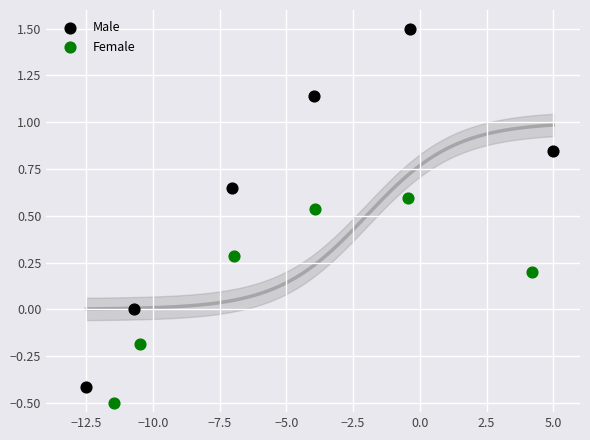

Which series contains the lowest Y value?

Female